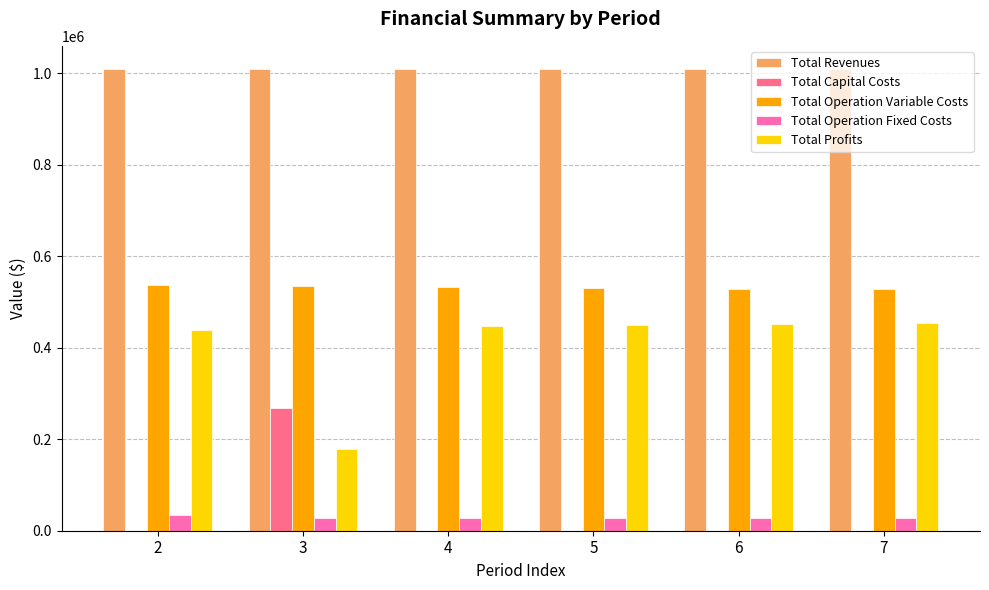

The Total Revenues series shows 465707.1 at 2. True or false?

False